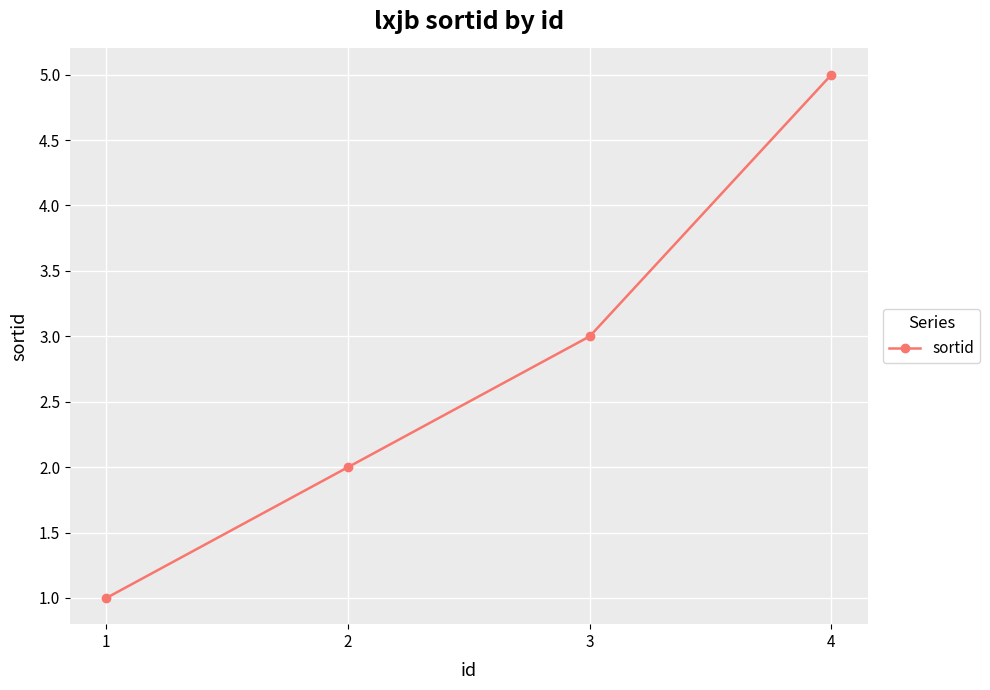

How many distinct data groups are displayed?

1